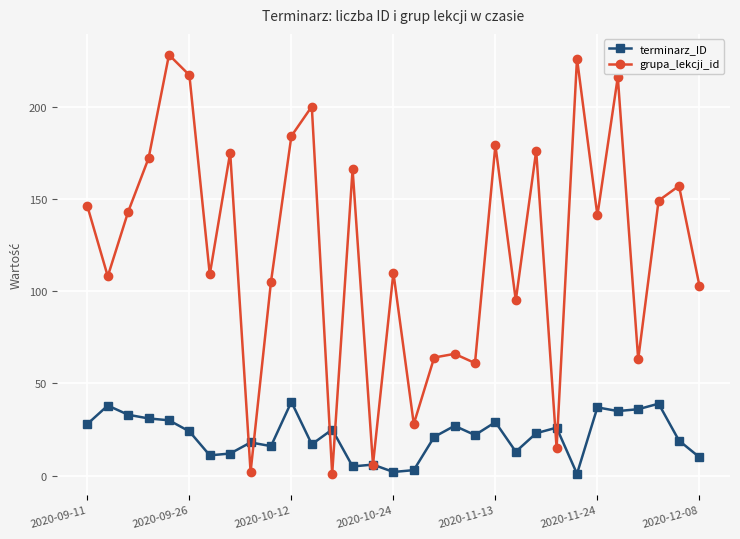

Reading right to left, transcribe all the data shown in this chart.

terminarz_ID: 10	19	39	36	35	37	1	26	23	13	29	22	27	21	3	2	6	5	25	17	40	16	18	12	11	24	30	31	33	38	28
grupa_lekcji_id: 103	157	149	63	216	141	226	15	176	95	179	61	66	64	28	110	6	166	1	200	184	105	2	175	109	217	228	172	143	108	146